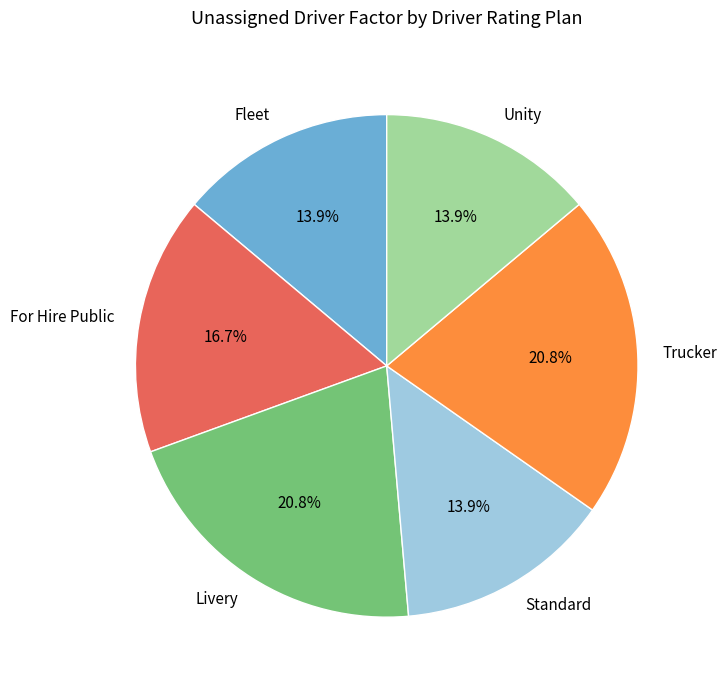

What is the total percentage of Livery and For Hire Public?

37.5%